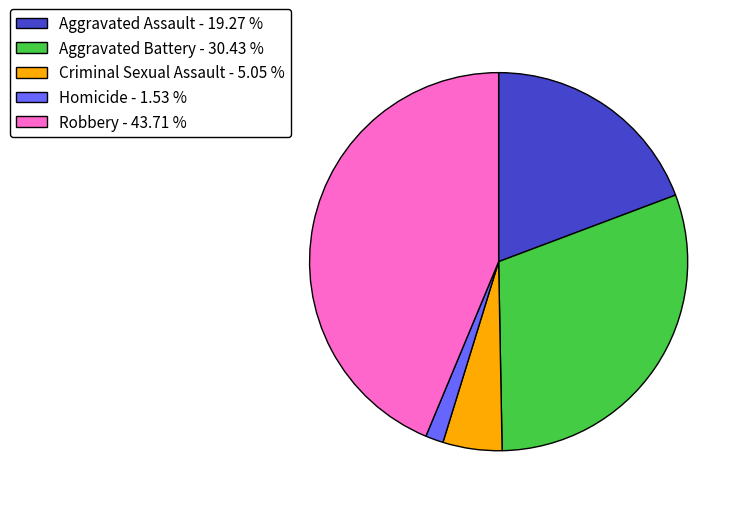

Is there any slice that represents more than half of the pie?

No